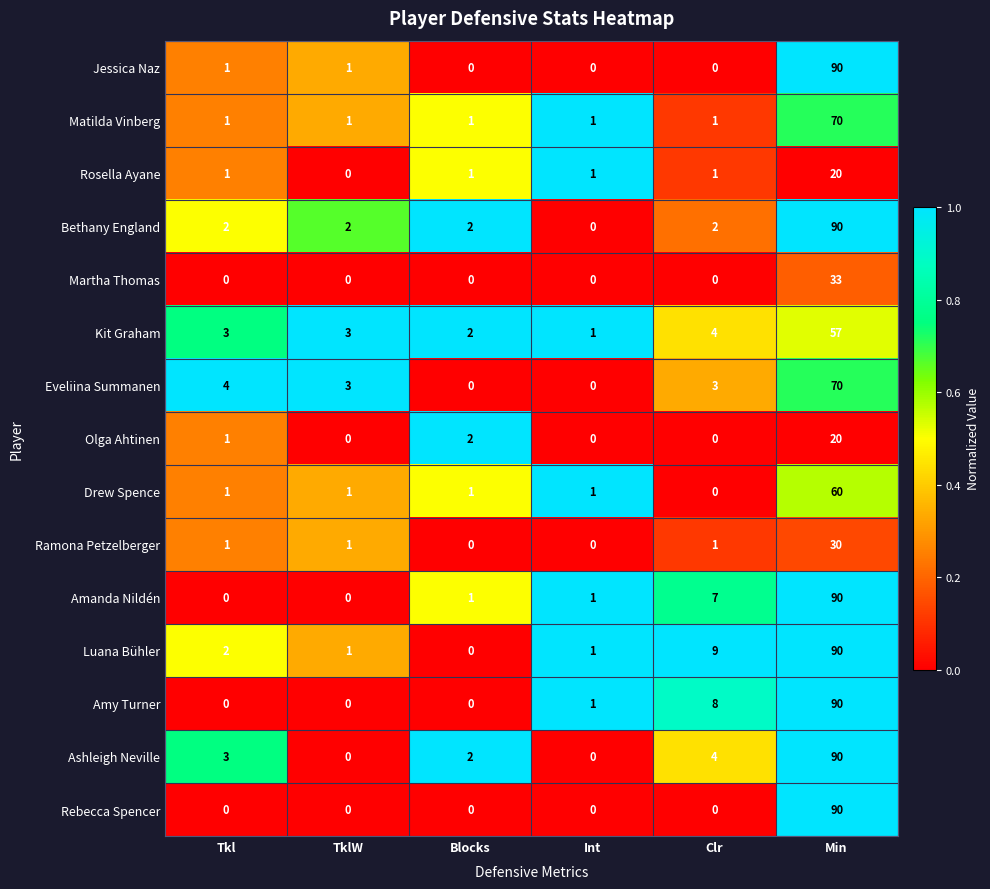

The Ashleigh Neville series shows 0 at TklW. True or false?

True